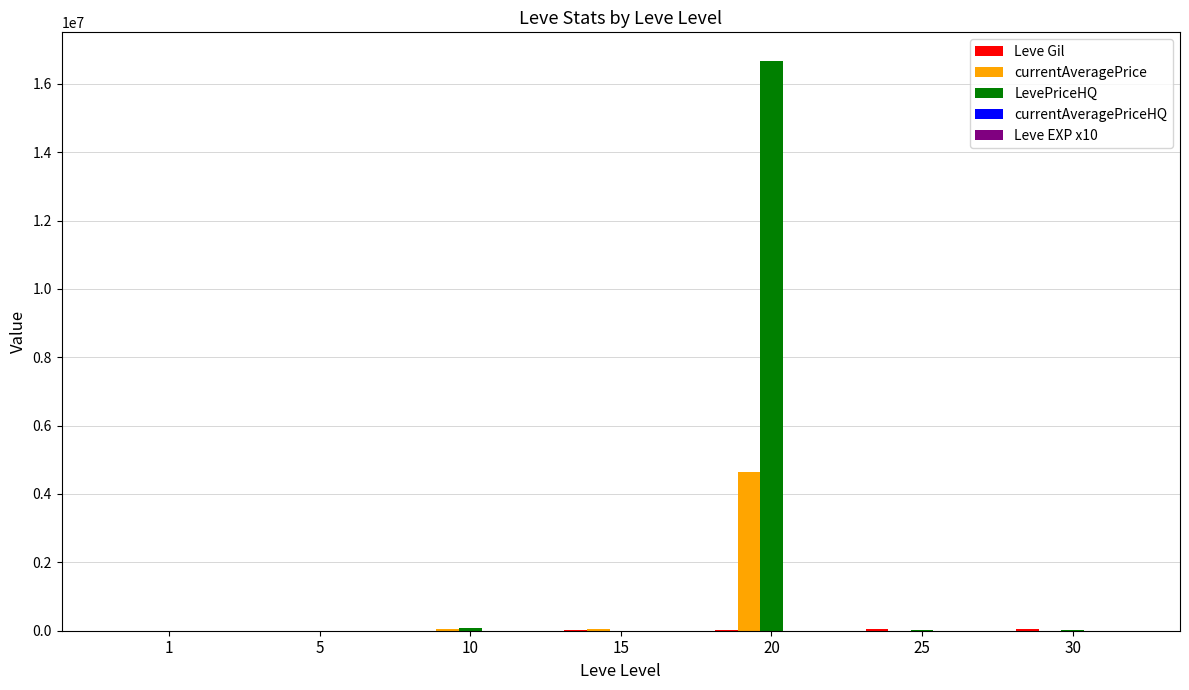

What is the greatest value displayed?

16671343